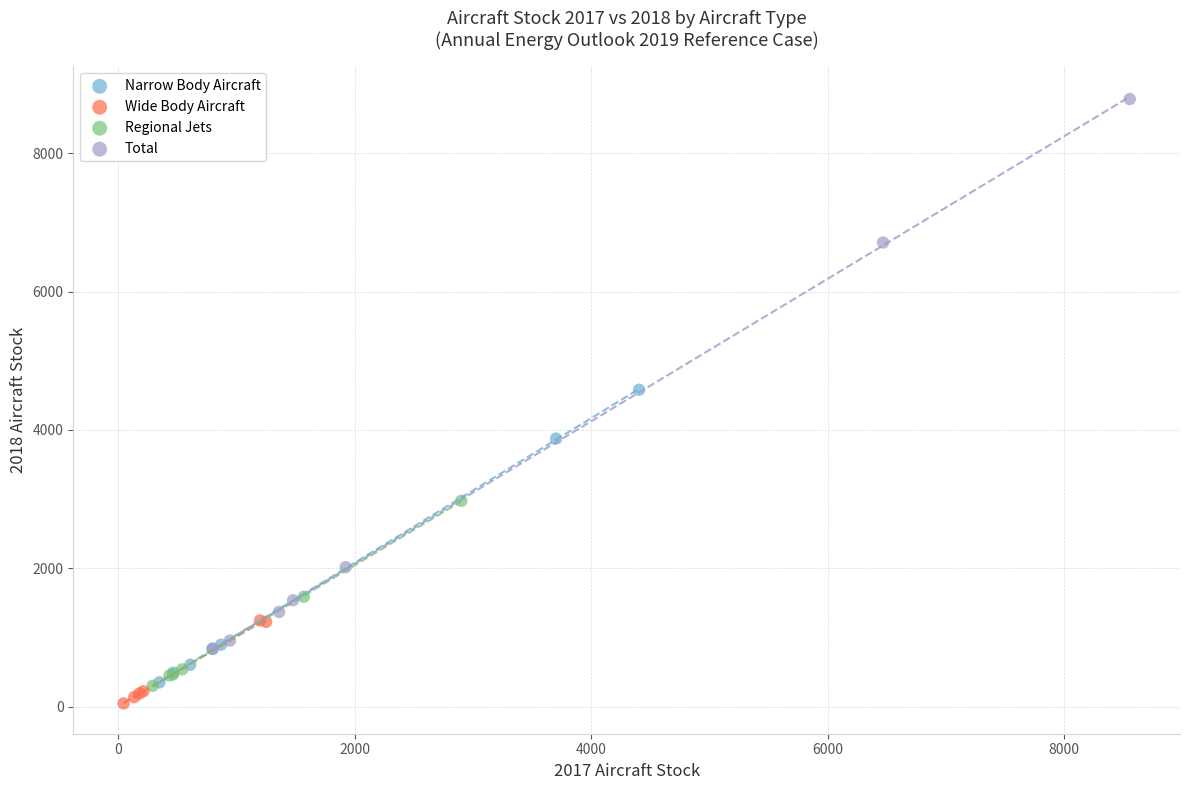

Which series has the widest spread of Y values?

Total